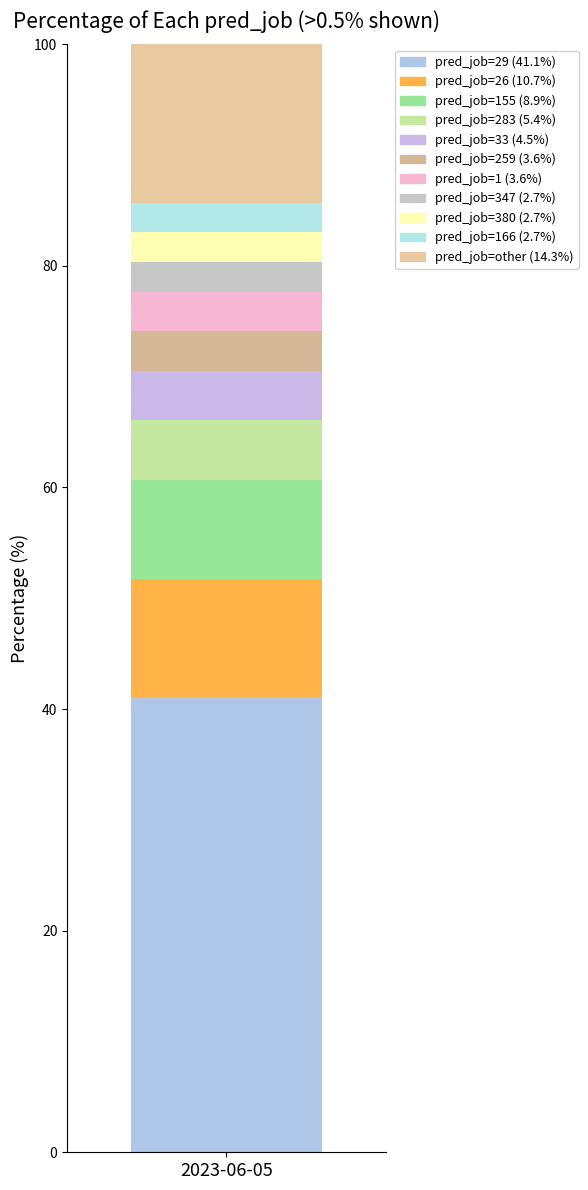

Are the bars horizontal?

No